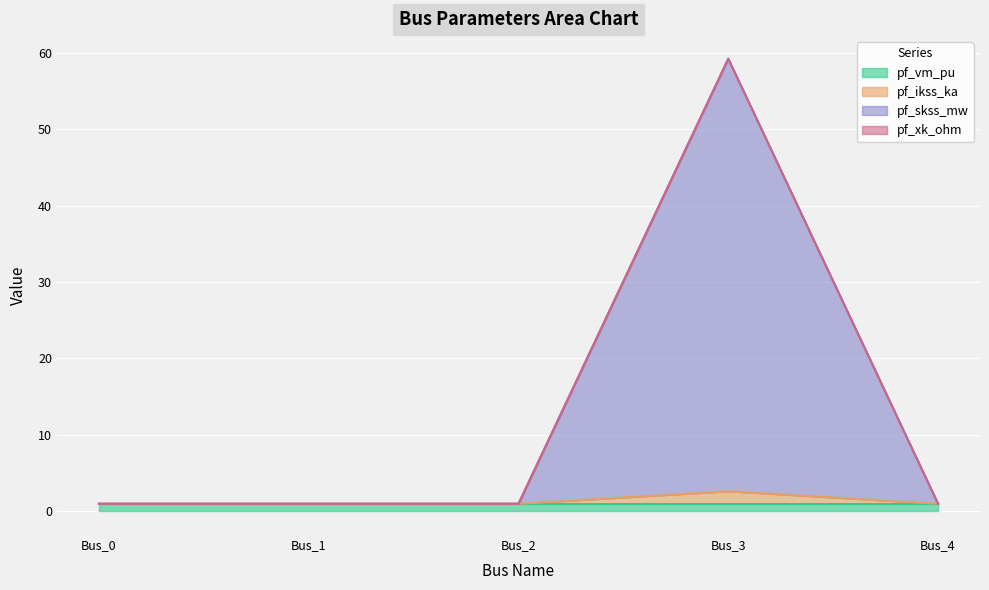

At which category is the sum across all series the highest?

Bus_3